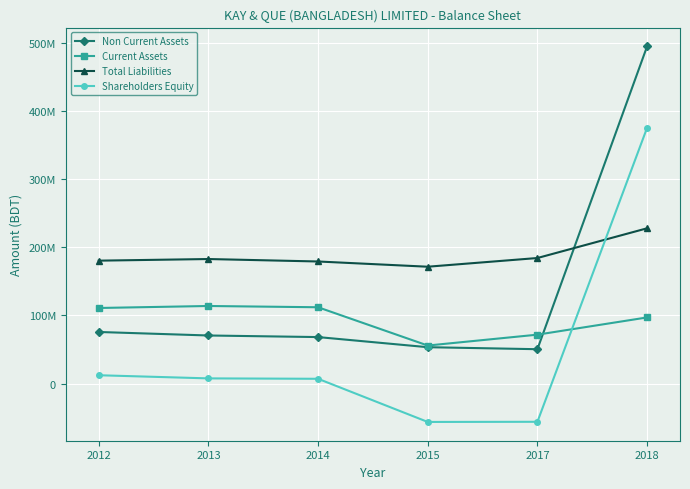

The value of Non Current Assets at 2018 is 665964942. True or false?

False